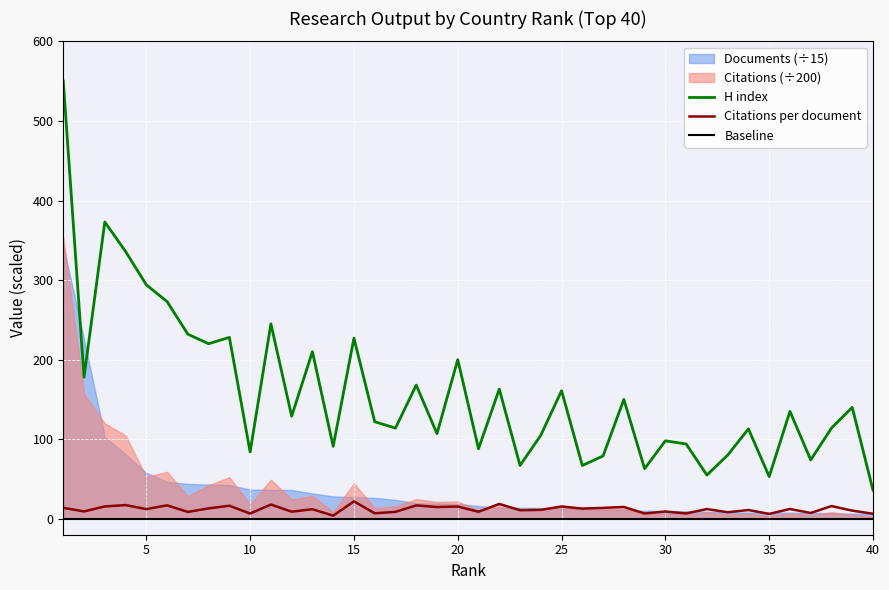

True or false: H index and Citations per document cross at least once.

False